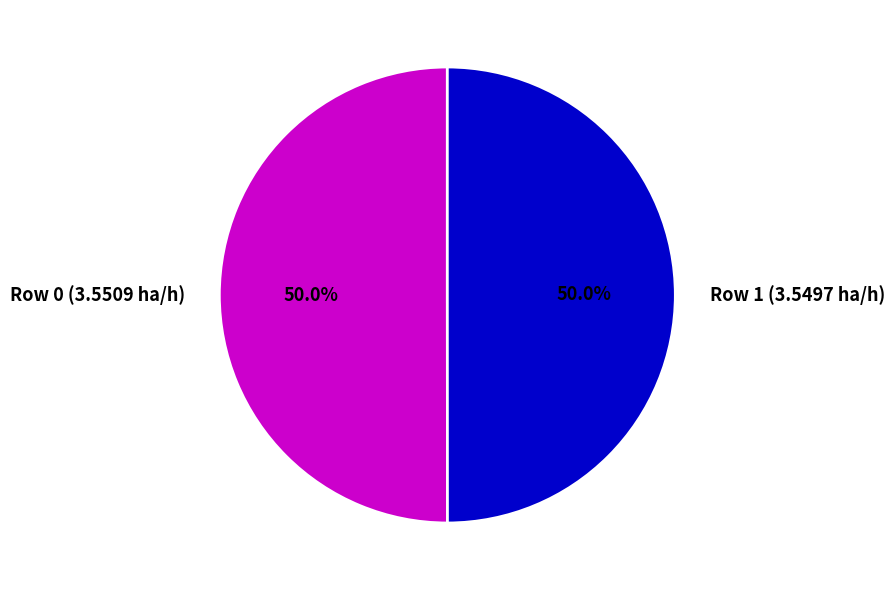

What is the total percentage of Row 1 (3.5497 ha/h) and Row 0 (3.5509 ha/h)?

100.0%